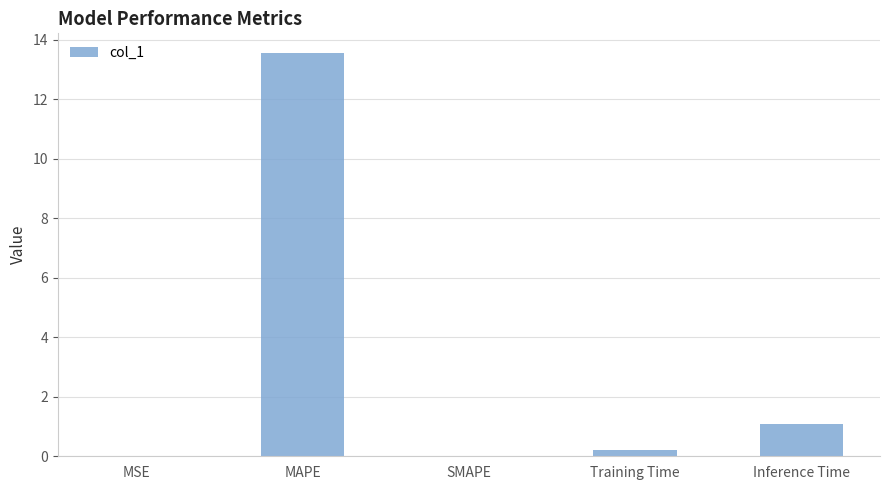

What is the greatest value displayed?

13.5